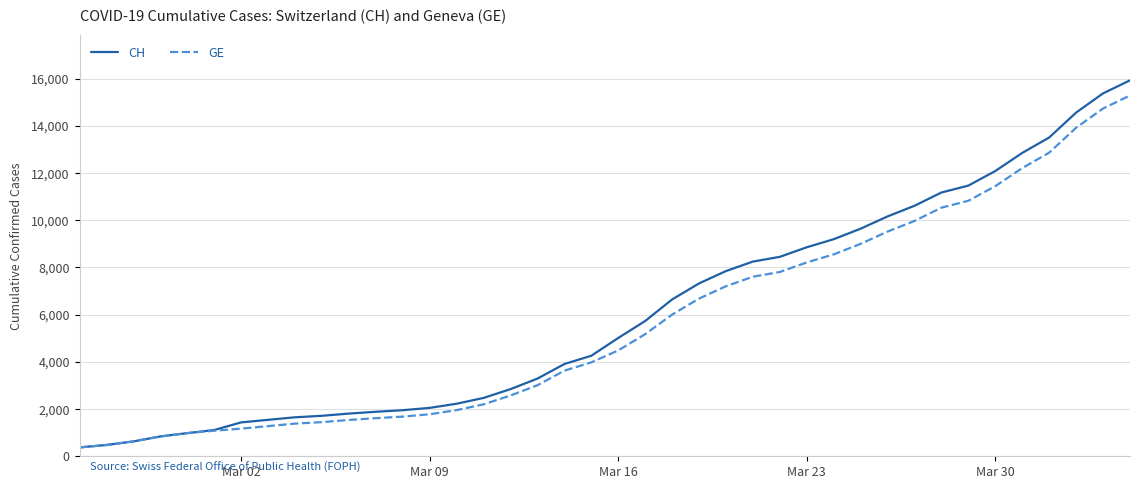

List the series in order of their overall mean, lowest first.

GE, CH